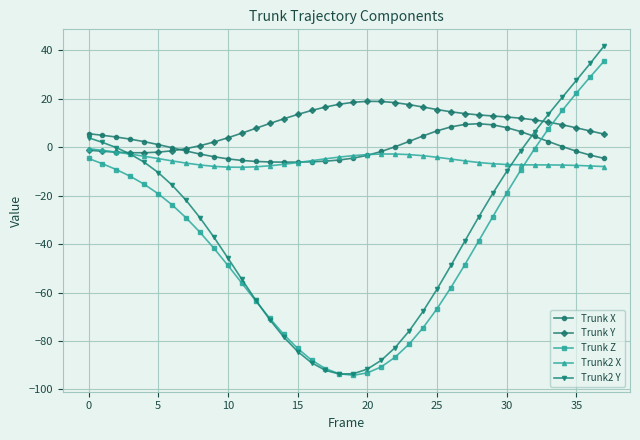

How many positive values does the Trunk Z series have?

5